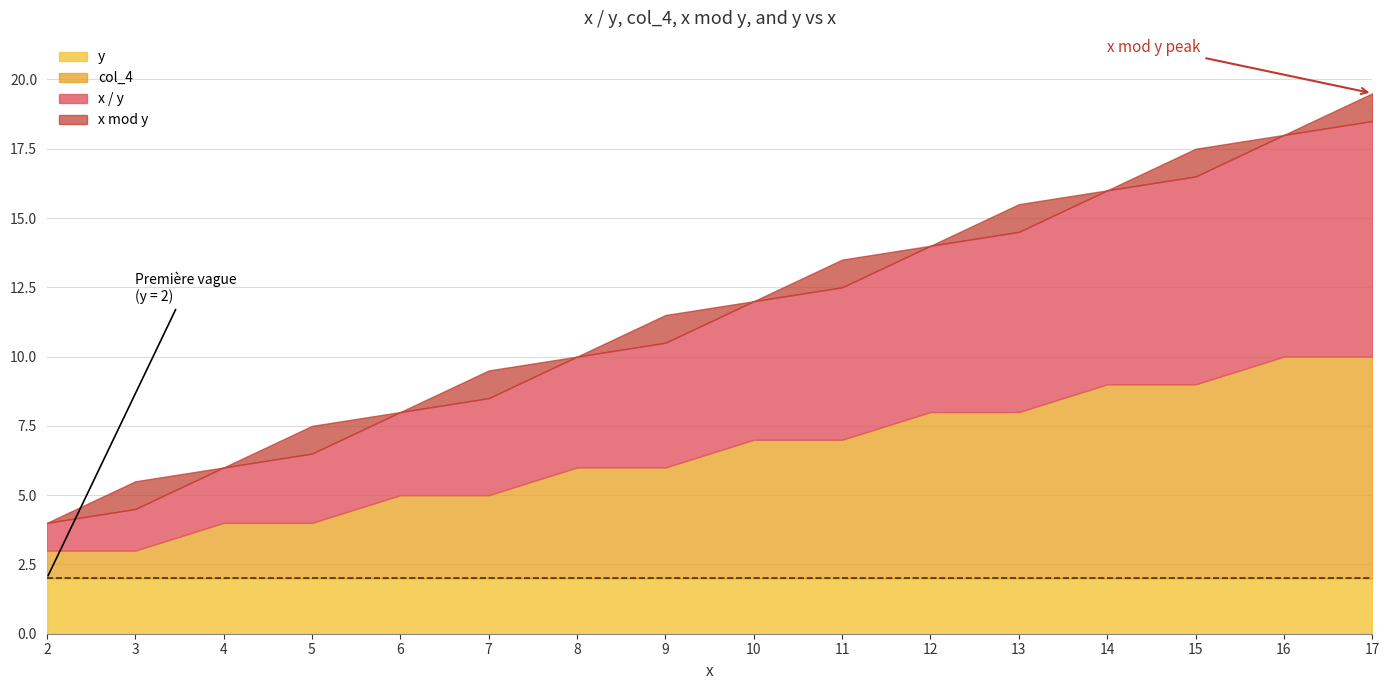

True or false: y and x / y intersect in this chart.

False